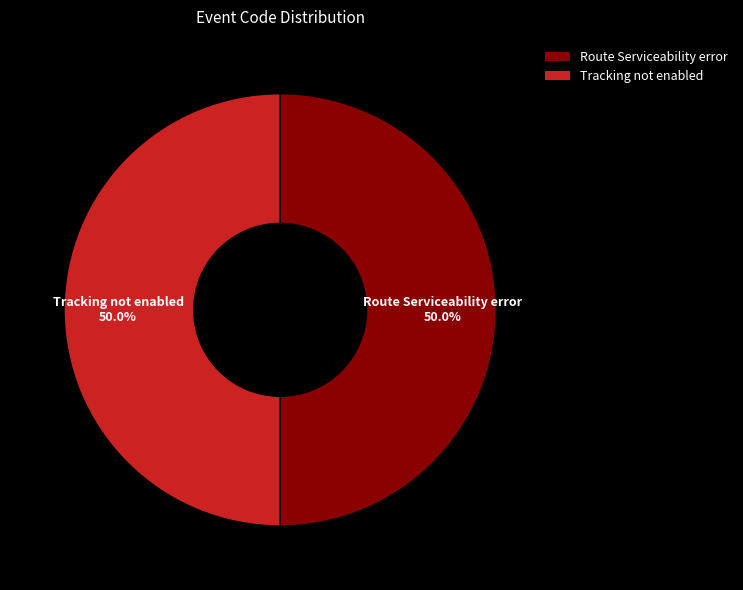

Is the sum of Route Serviceability error and Tracking not enabled greater than half?

Yes